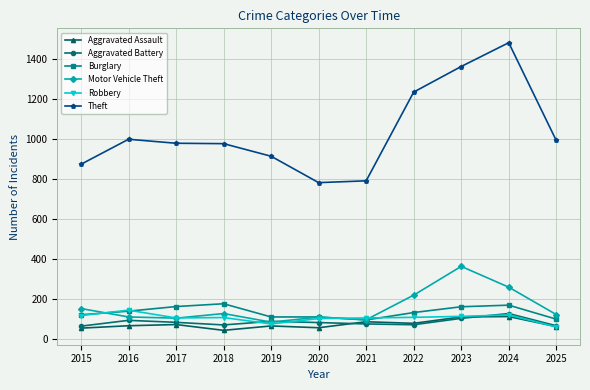

True or false: Aggravated Assault has more than 1 points higher than both neighbors.

True